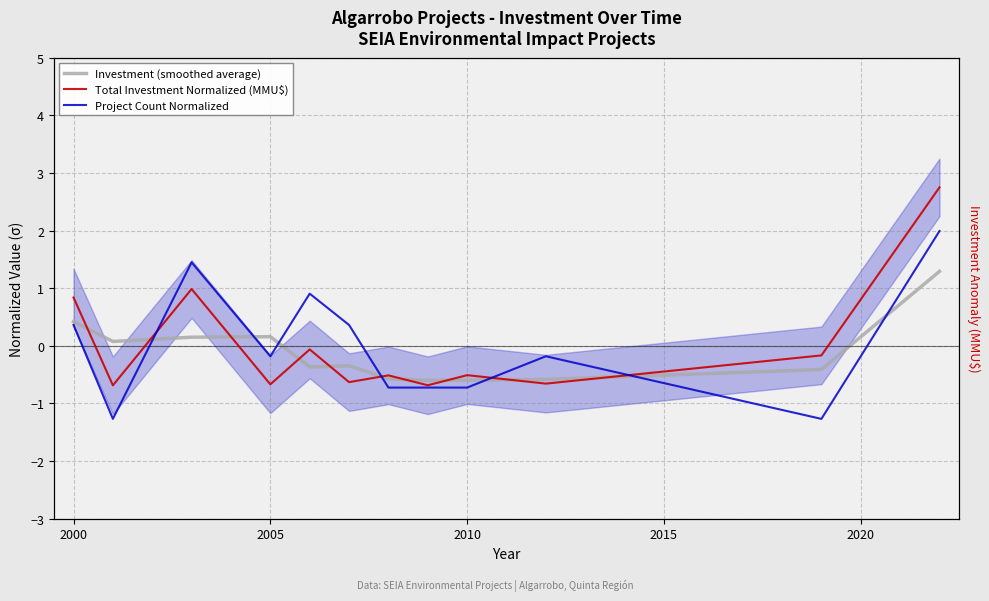

Which series changed the most between 2005 and 2010?

Investment (smoothed average)